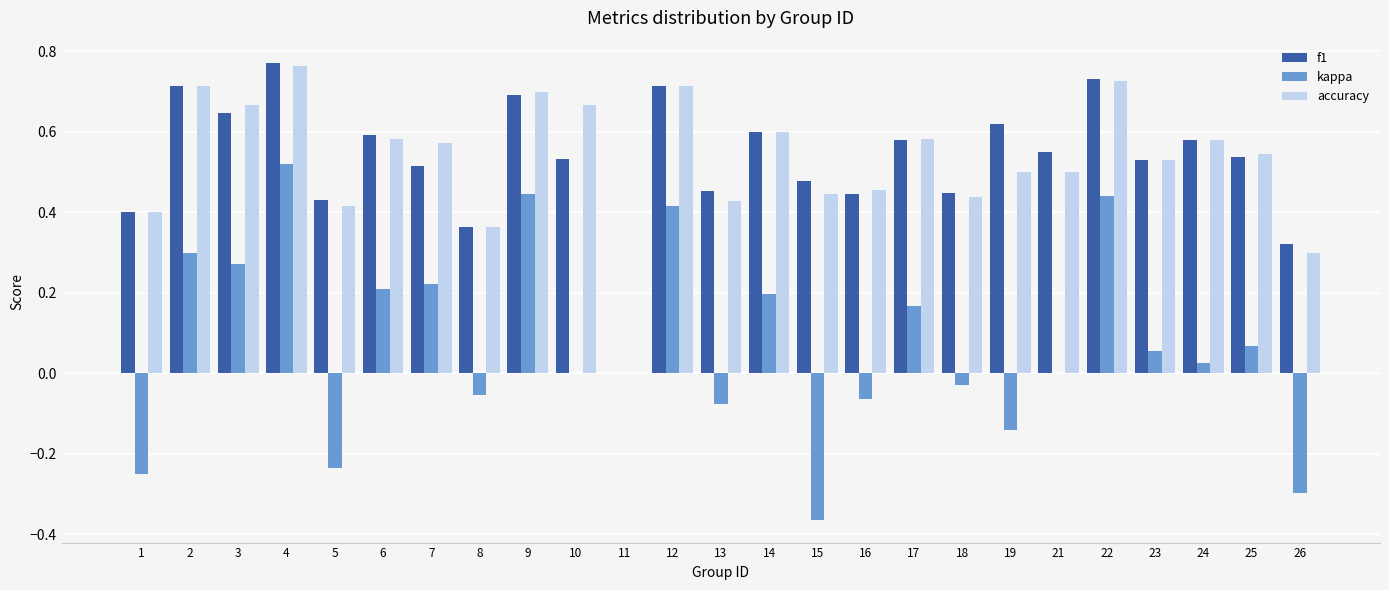

The kappa series shows -0.4 at 21. True or false?

False